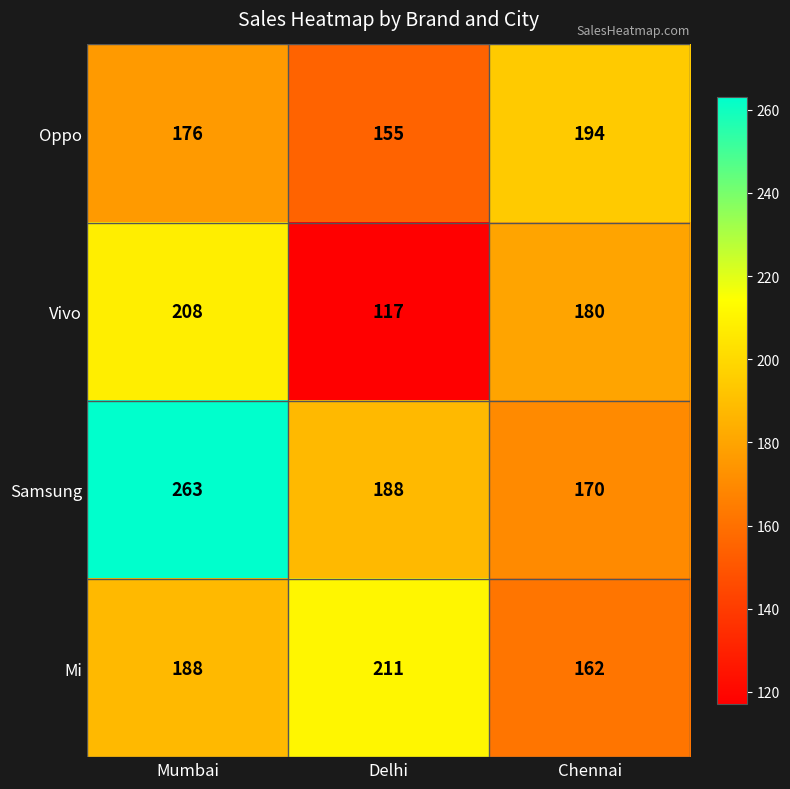

Count the number of categories in the chart.

3